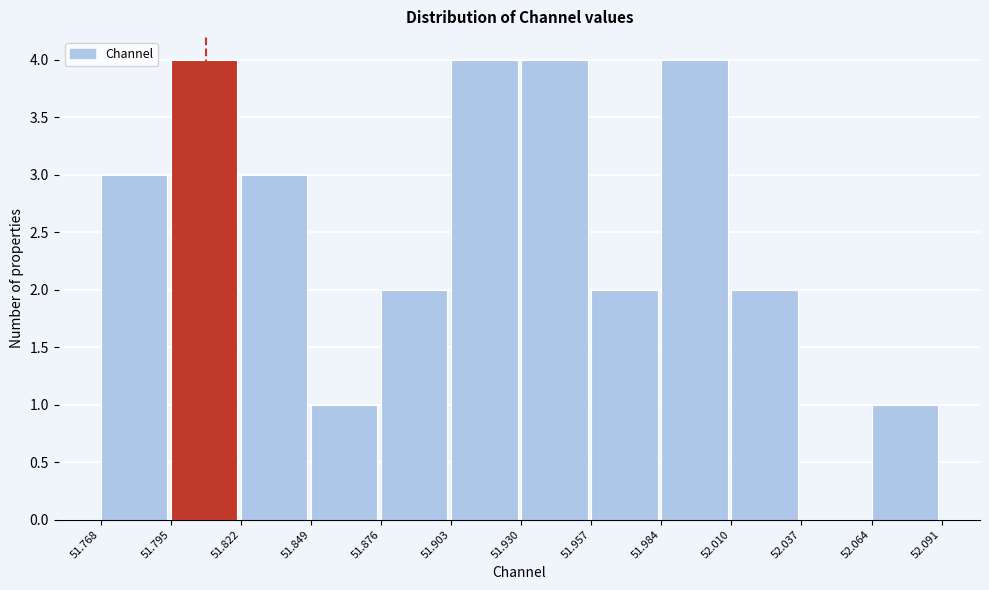

Reading left to right, transcribe this chart: for each bar, give the range it covers on the x-axis and its height. The values are not printed on the chart, so give them approximately, as read against the axis.

51.768 to 51.795: 3
51.795 to 51.822: 4
51.822 to 51.849: 3
51.849 to 51.876: 1
51.876 to 51.903: 2
51.903 to 51.930: 4
51.930 to 51.957: 4
51.957 to 51.984: 2
51.984 to 52.010: 4
52.010 to 52.037: 2
52.037 to 52.064: 0
52.064 to 52.091: 1